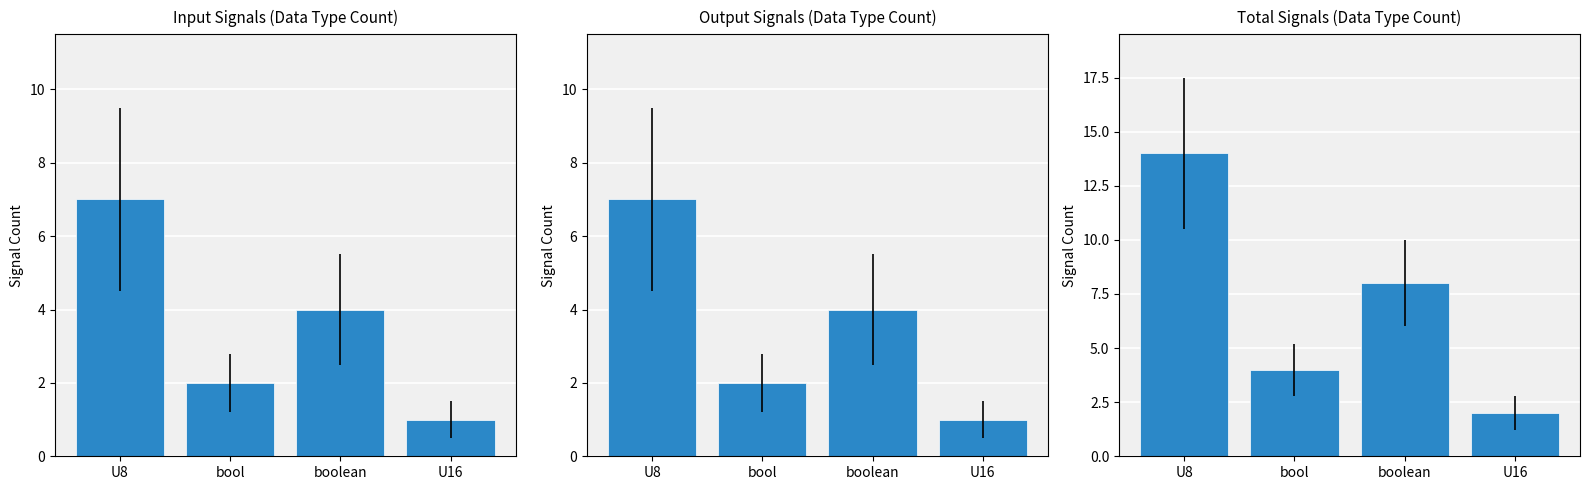

Which has a higher value, U8 or bool?

U8